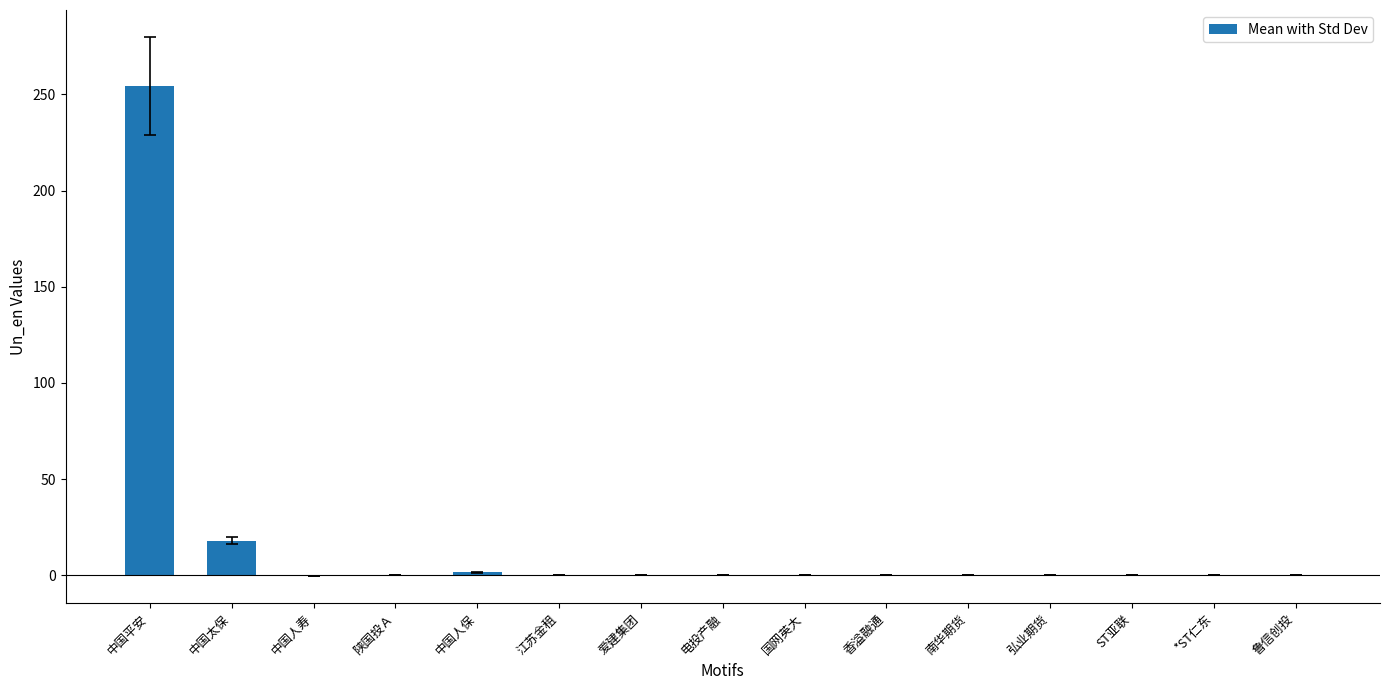

What is the maximum value shown in the chart?

254.5